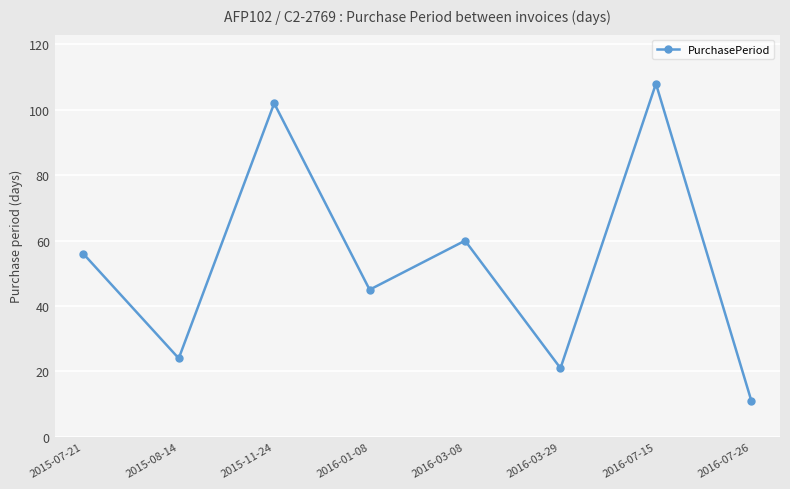

Rank the categories by value from highest to lowest.

2016-07-15, 2015-11-24, 2016-03-08, 2015-07-21, 2016-01-08, 2015-08-14, 2016-03-29, 2016-07-26